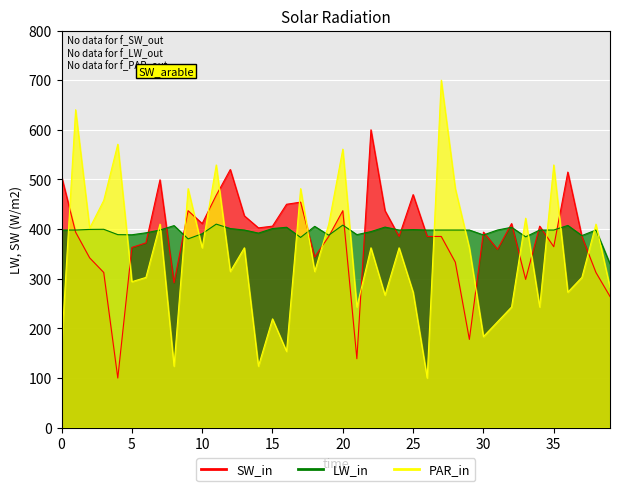

Reading left to right, transcribe all the data shown in this chart.

b03e_1: 0=506.1	1=393.9	2=342.0	3=312.6	4=100.0	5=363.0	6=372.2	7=499.3	8=291.9	9=437.0	10=411.1	11=468.2	12=520.0	13=426.7	14=402.4	15=405.9	16=450.0	17=454.3	18=343.7	19=385.2	20=437.0	21=138.9	22=600.0	23=437.0	24=385.2	25=469.5	26=385.2	27=385.2	28=333.3	29=177.8	30=393.9	31=359.3	32=411.1	33=298.7	34=405.9	35=364.5	36=514.8	37=385.2	38=312.6	39=264.2
b0ce_1: 0=398.1	1=398.1	2=399.4	3=399.6	4=388.8	5=388.6	6=392.5	7=398.1	8=407.0	9=380.3	10=390.7	11=410.0	12=401.1	13=398.1	14=391.9	15=401.1	16=403.7	17=383.3	18=405.5	19=387.7	20=408.0	21=388.8	22=394.9	23=404.1	24=398.1	25=399.0	26=398.1	27=398.1	28=398.1	29=398.1	30=388.2	31=398.1	32=403.7	33=384.5	34=398.1	35=398.1	36=407.4	37=387.0	38=398.1	39=330.0
b0fe_1: 0=163.5	1=640.4	2=401.9	3=457.7	4=570.9	5=294.0	6=302.7	7=410.0	8=123.8	9=481.5	10=362.3	11=529.2	12=314.6	13=362.3	14=123.8	15=219.2	16=153.7	17=481.5	18=314.6	19=410.0	20=561.1	21=243.1	22=362.3	23=266.9	24=362.3	25=272.9	26=100.0	27=700.0	28=481.5	29=362.3	30=183.5	31=213.3	32=243.1	33=421.9	34=243.1	35=529.2	36=272.9	37=302.7	38=410.0	39=282.7